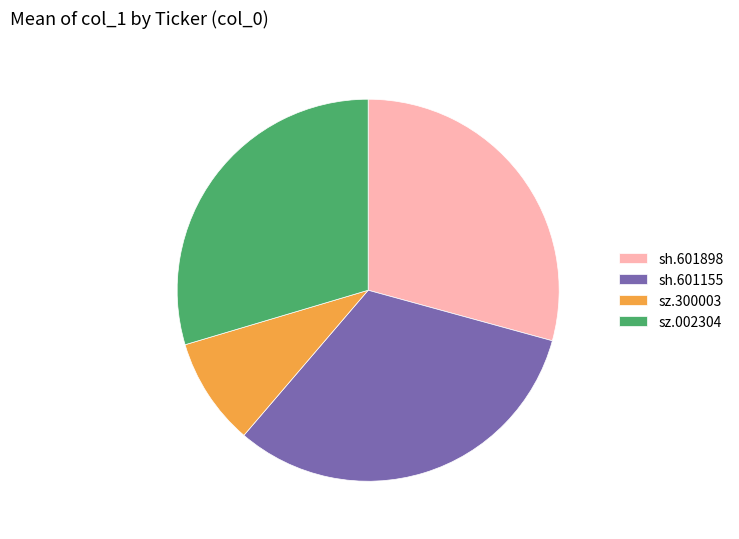

Which has a higher value, sh.601898 or sh.601155?

sh.601155